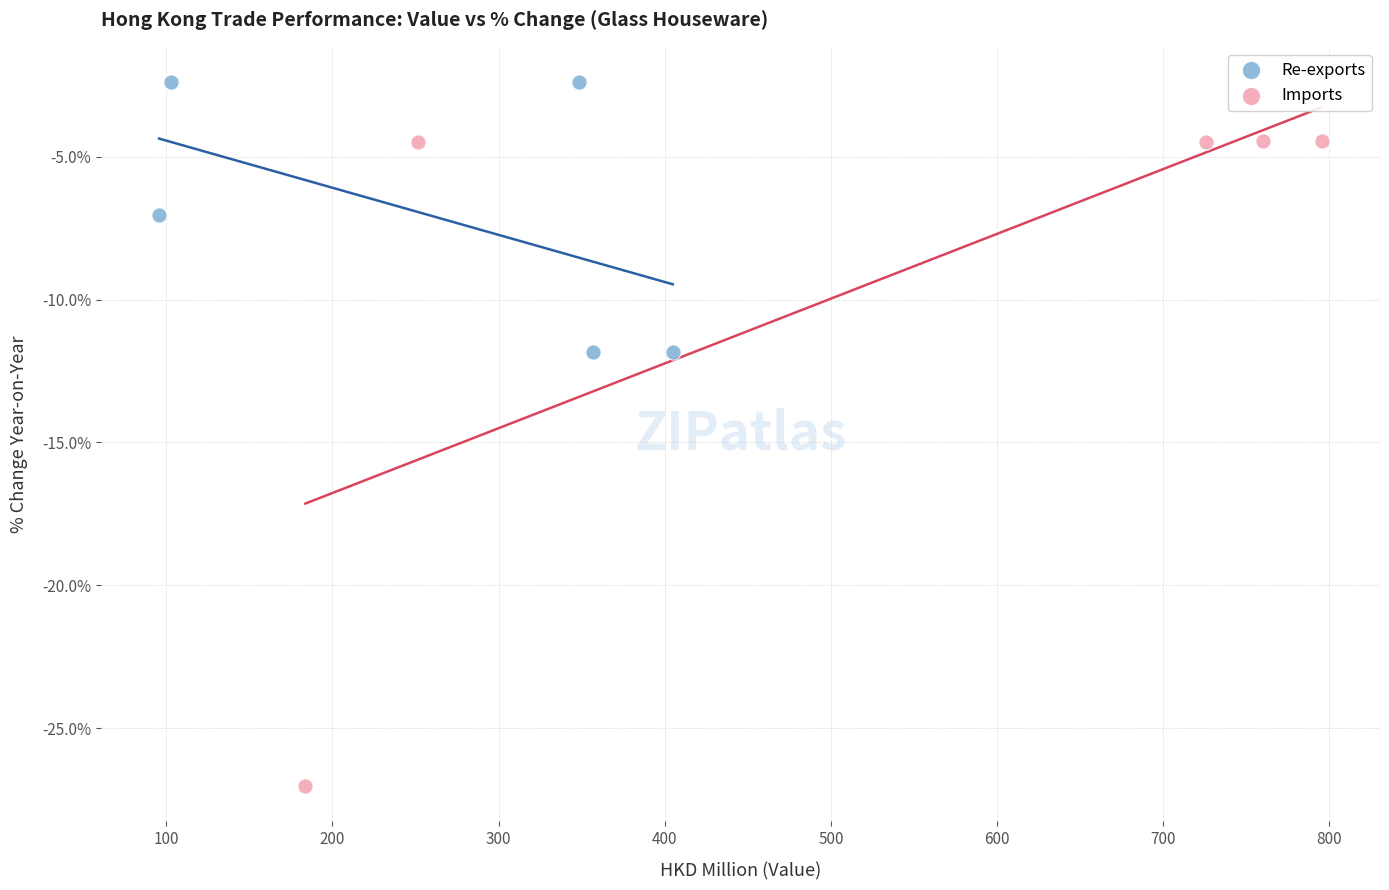

Which series has the largest Y range (max minus min)?

Imports